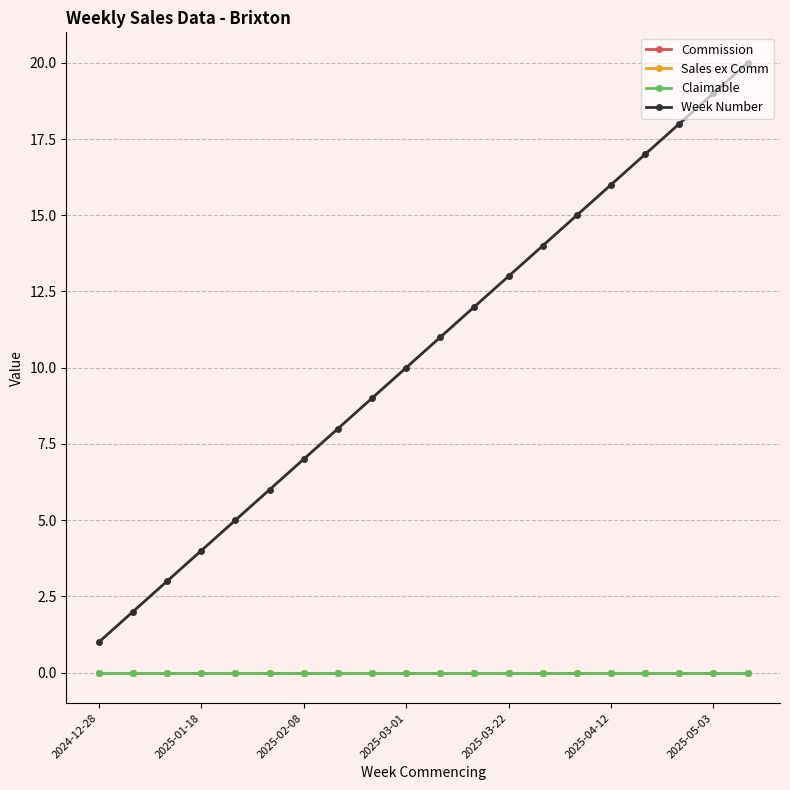

Is this an area chart (filled region under the line)?

No